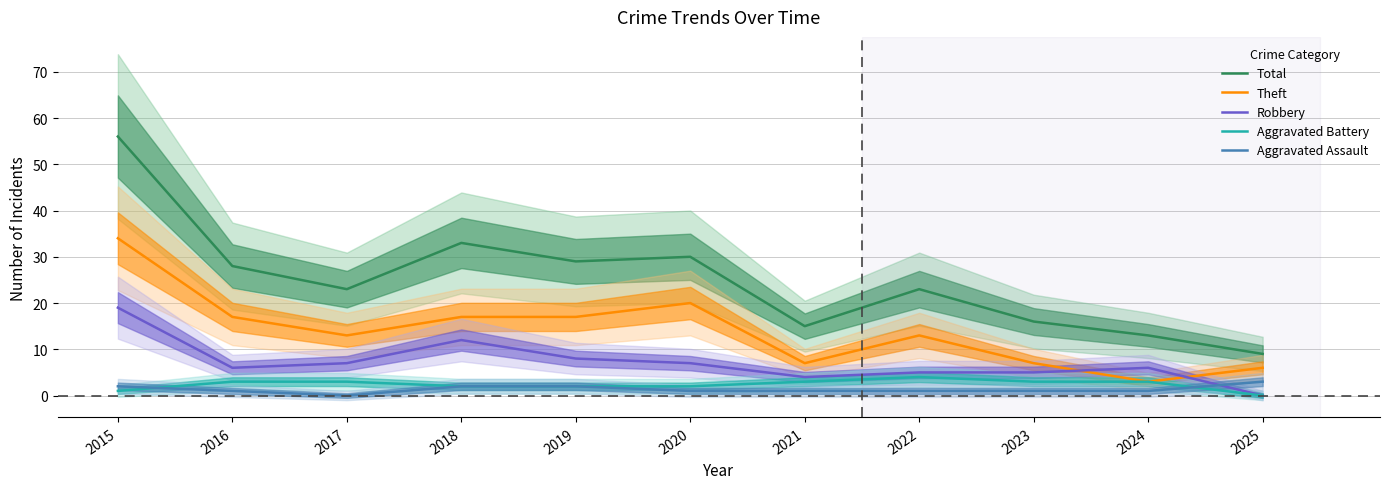

What is the approximate value of Total at 2015, to the nearest 5?

55